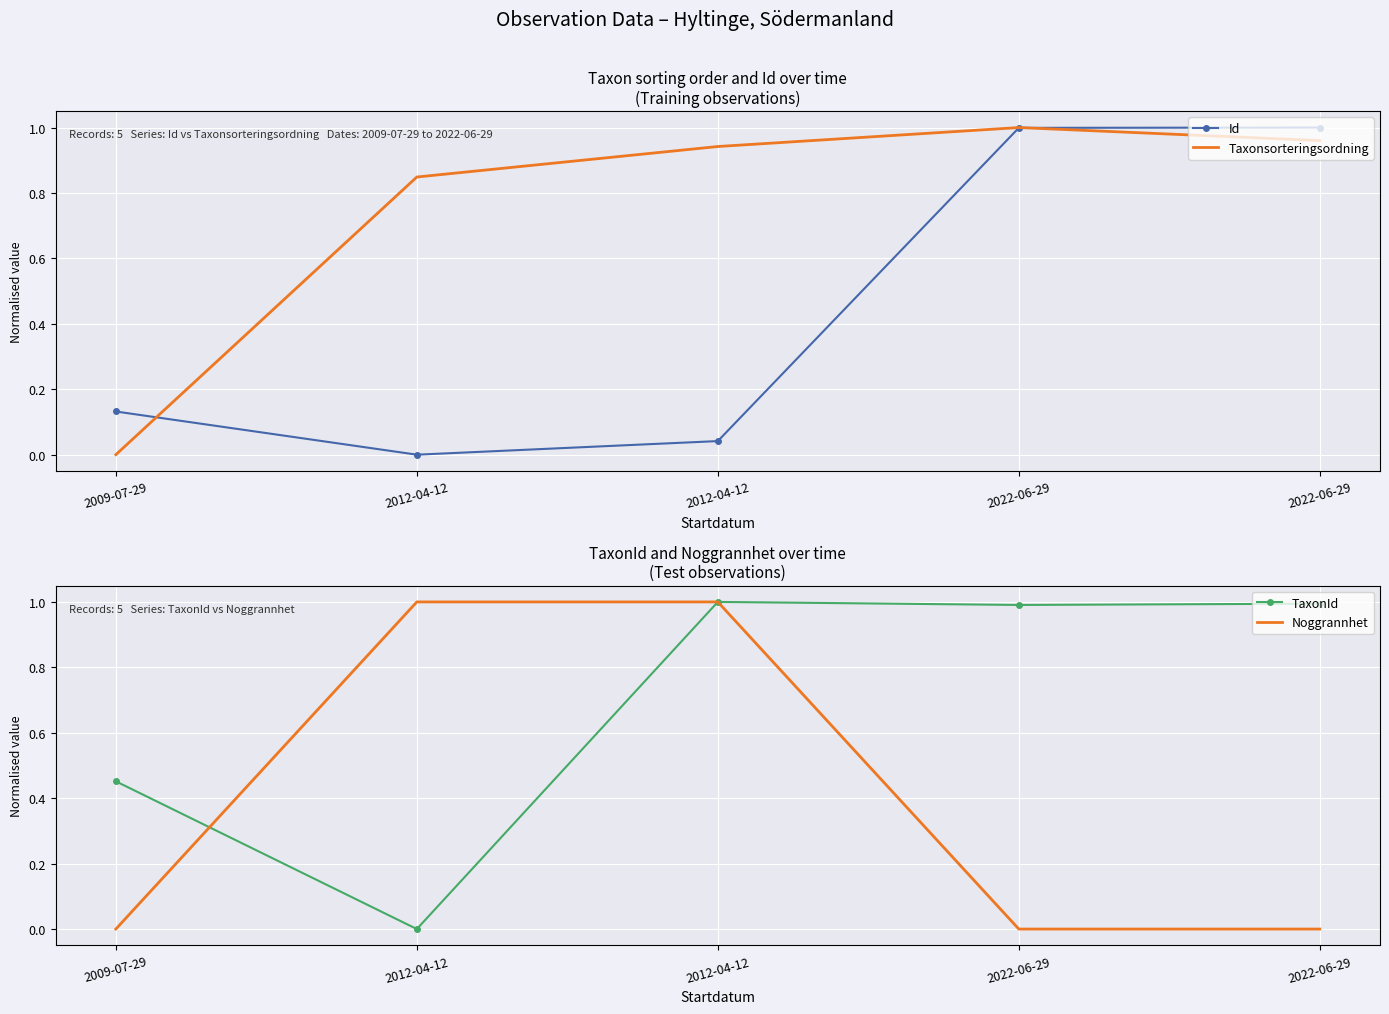

Where is Taxonsorteringsordning nearest to the value 0?

2009-07-29